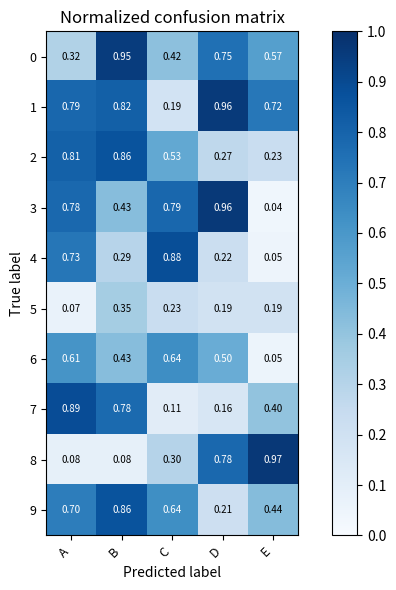

Where is 1 nearest to the value 0?

C